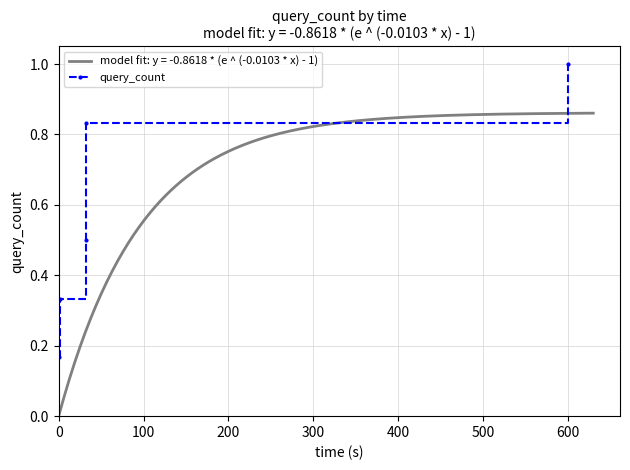

The value of query_count at 0 is 0.3. True or false?

False